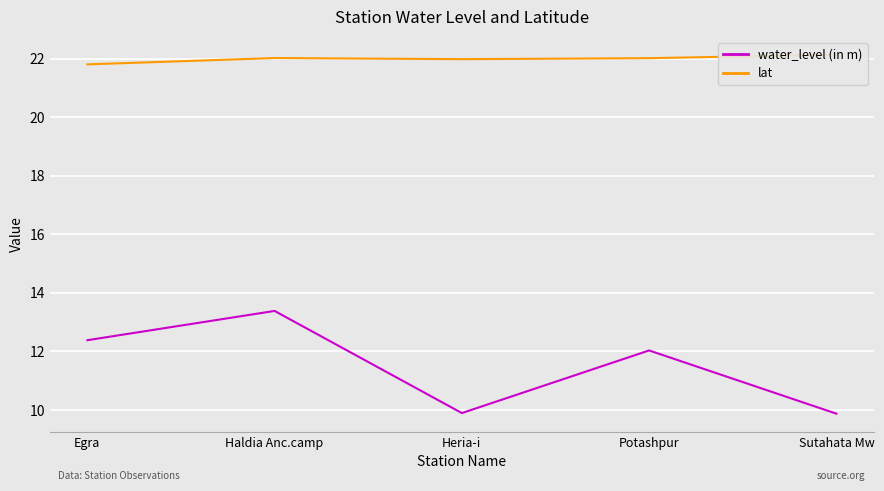

True or false: lat has a value of 22.0 at Potashpur.

True